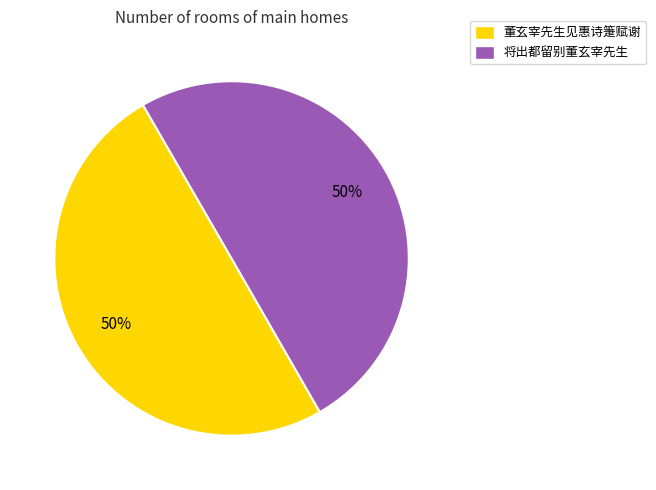

How many segments does this pie chart have?

2